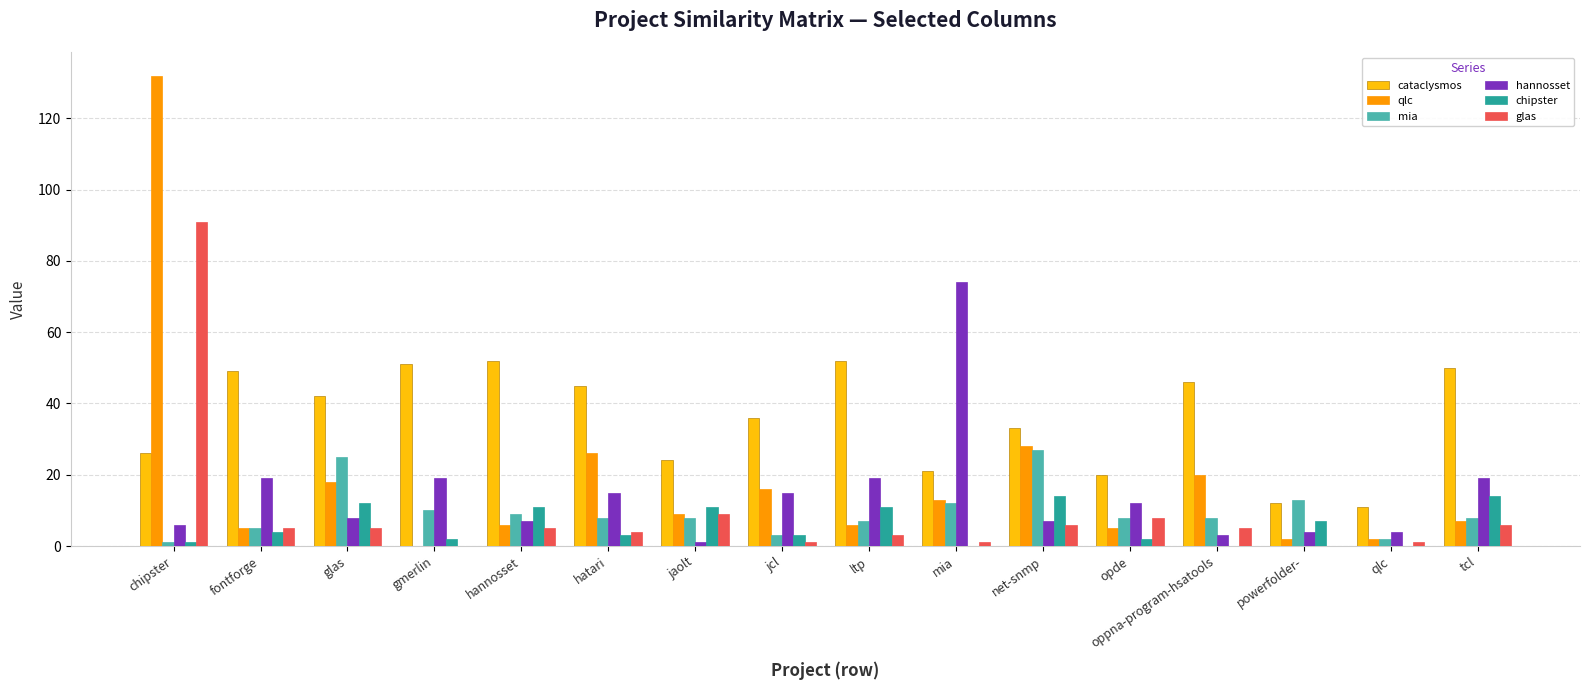

What is the average value of the qlc series?

18